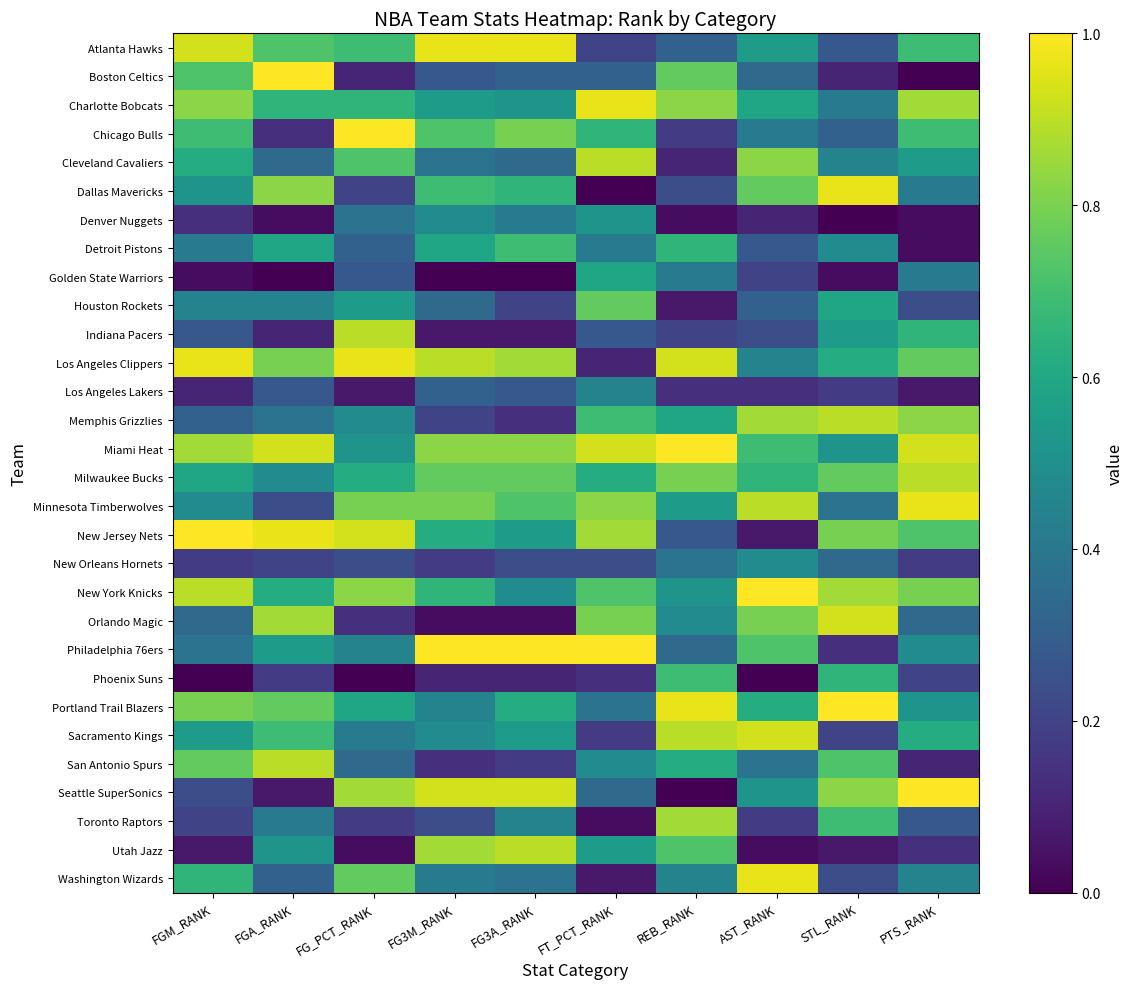

List the series in order of their peak value, highest first.

Boston Celtics, Chicago Bulls, Miami Heat, New Jersey Nets, New York Knicks, Philadelphia 76ers, Portland Trail Blazers, Seattle SuperSonics, Atlanta Hawks, Charlotte Bobcats, Dallas Mavericks, Los Angeles Clippers, Minnesota Timberwolves, Washington Wizards, Orlando Magic, Sacramento Kings, Cleveland Cavaliers, Indiana Pacers, Memphis Grizzlies, Milwaukee Bucks, San Antonio Spurs, Utah Jazz, Toronto Raptors, Houston Rockets, Detroit Pistons, Phoenix Suns, Golden State Warriors, Denver Nuggets, New Orleans Hornets, Los Angeles Lakers